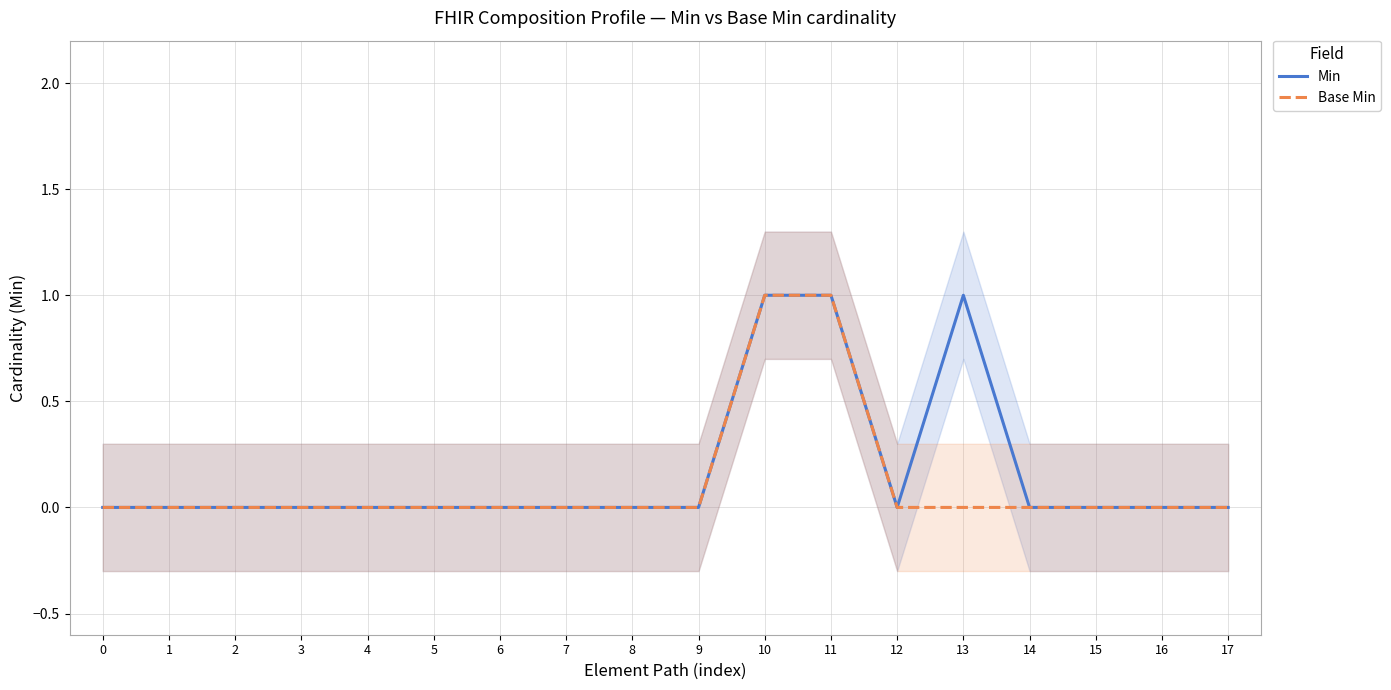

Reading left to right, transcribe all the data shown in this chart.

Min: 0	0	0	0	0	0	0	0	0	0	1	1	0	1	0	0	0	0
Base Min: 0	0	0	0	0	0	0	0	0	0	1	1	0	0	0	0	0	0